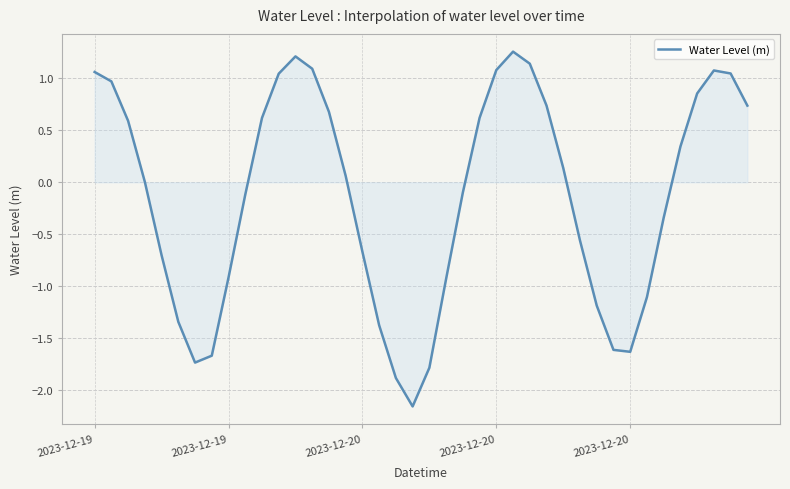

What is the difference between the maximum and minimum values?

3.4